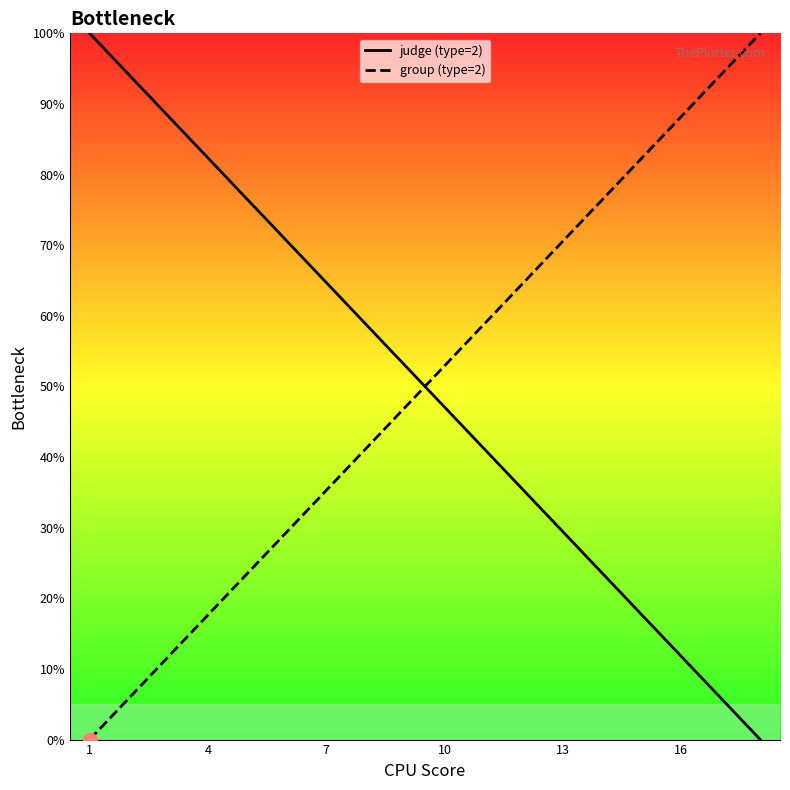

Which series reaches the maximum Y coordinate?

judge (type=2)